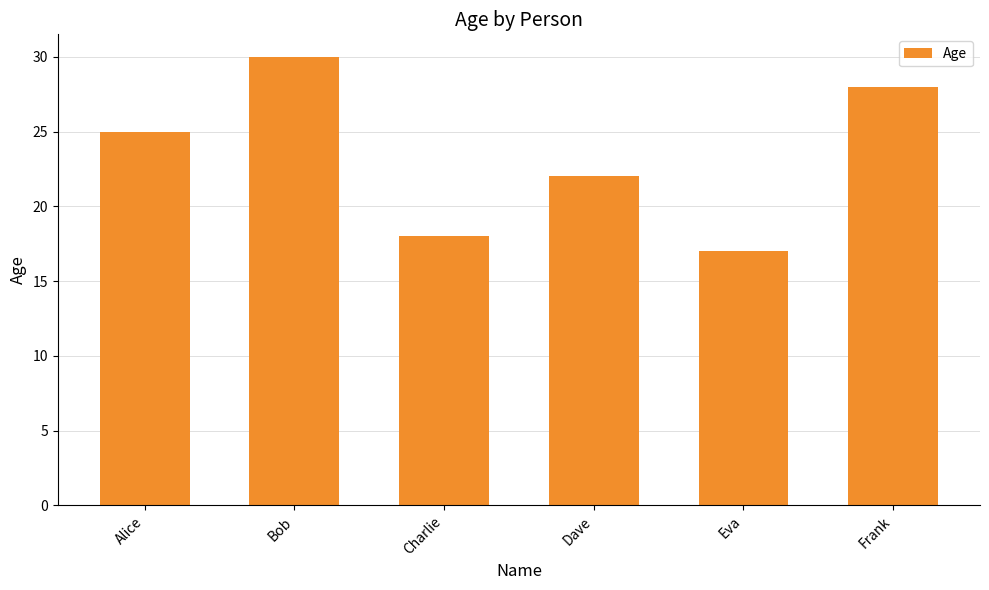

Which category has the lowest value across all series?

Eva